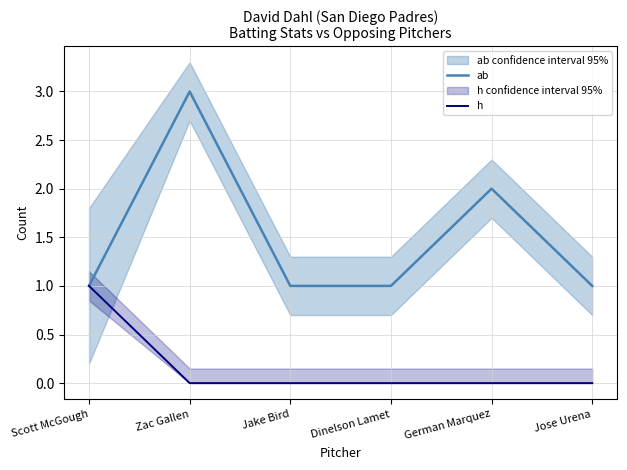

What is the sum of the ab values at German Marquez and Zac Gallen?

5